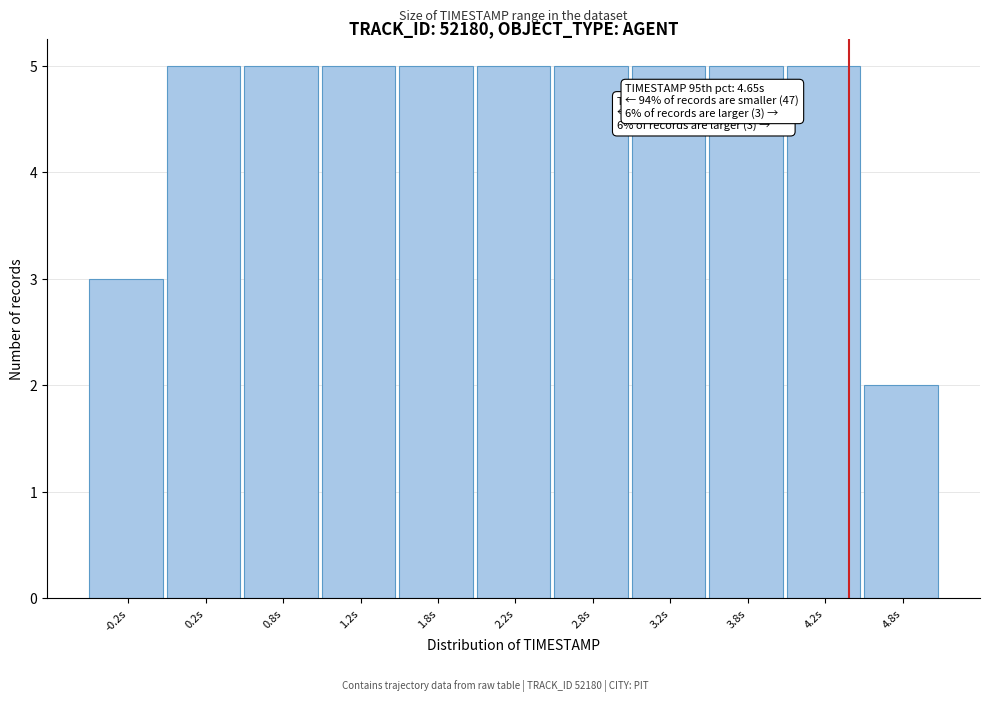

Reading left to right, what are all the values shown in this chart?

3	5	5	5	5	5	5	5	5	5	2